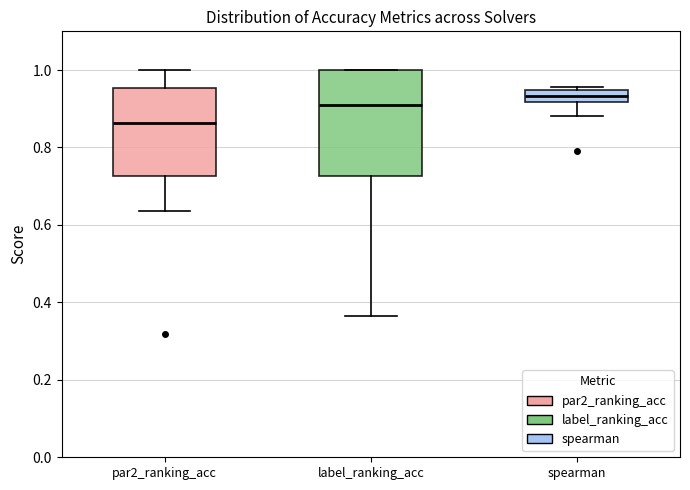

Where does the lower whisker of the box for par2_ranking_acc end on the y-axis? The values are not printed on the chart, so give them approximately, as read against the axis.

0.64